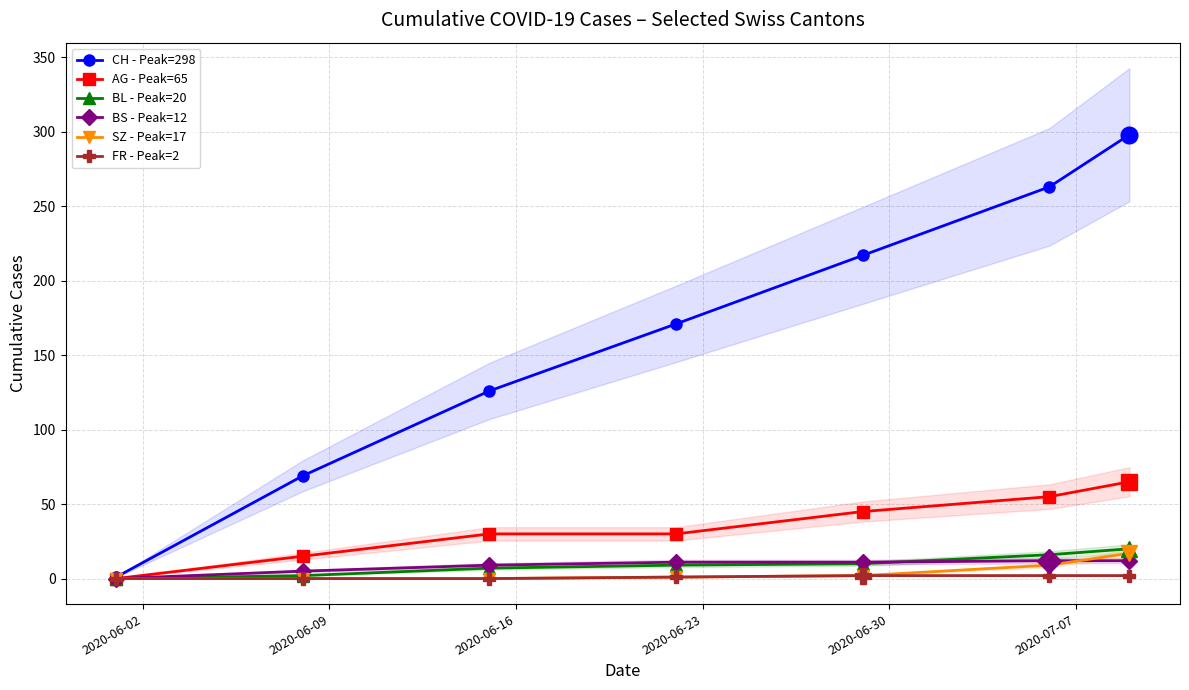

At which label does BL - Peak=20 reach its minimum?

2020-06-02